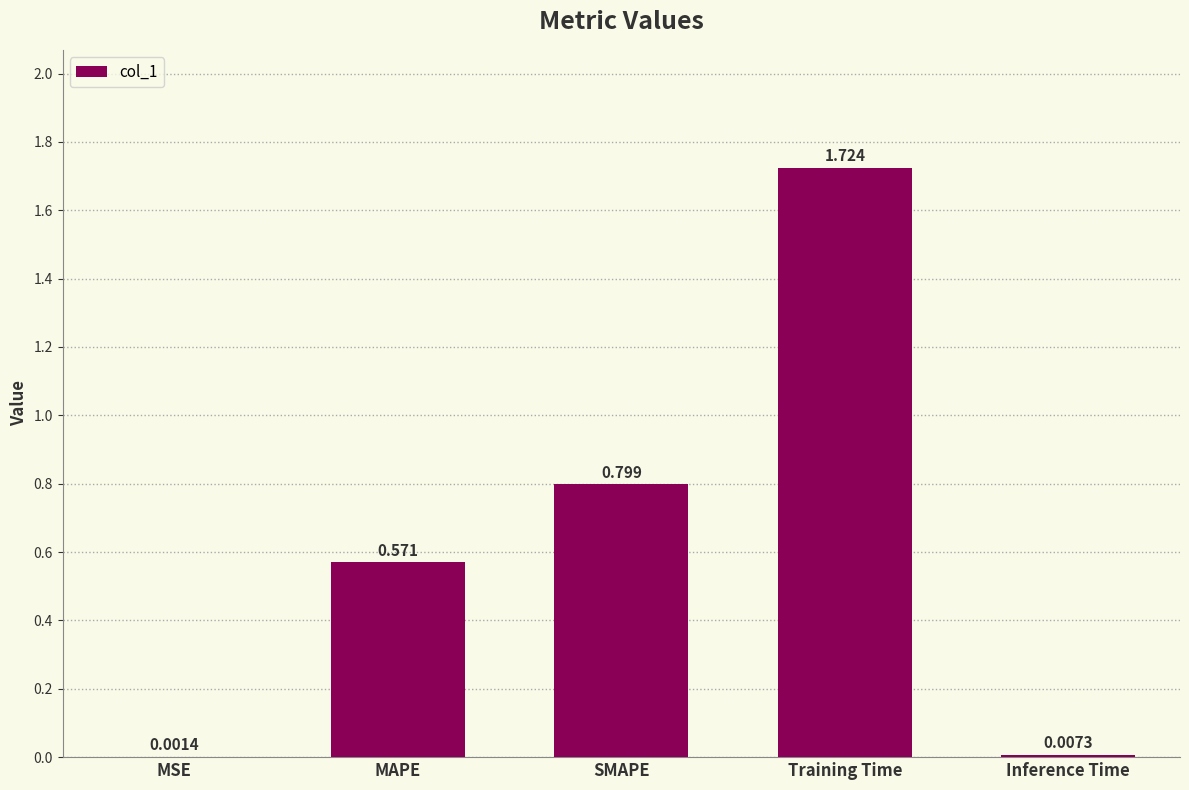

Between Training Time and MSE, which is larger?

Training Time